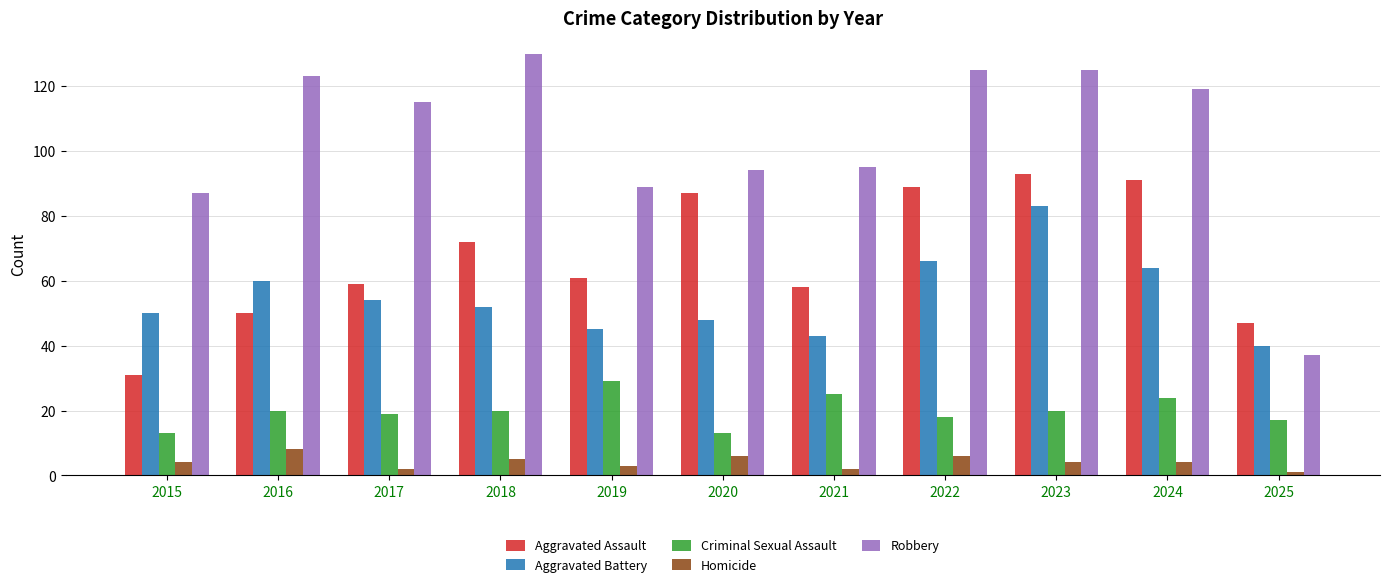

Which series has the largest total across all categories?

Robbery